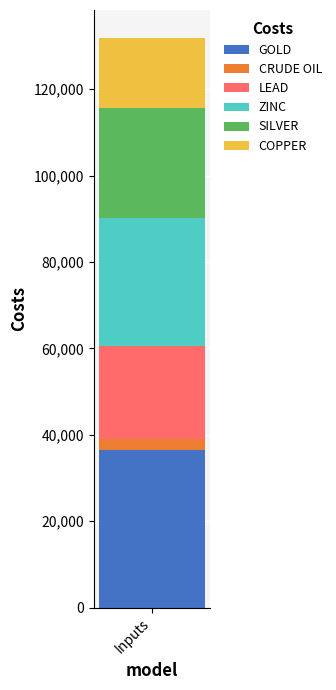

The GOLD series shows 36500 at Inputs. True or false?

True